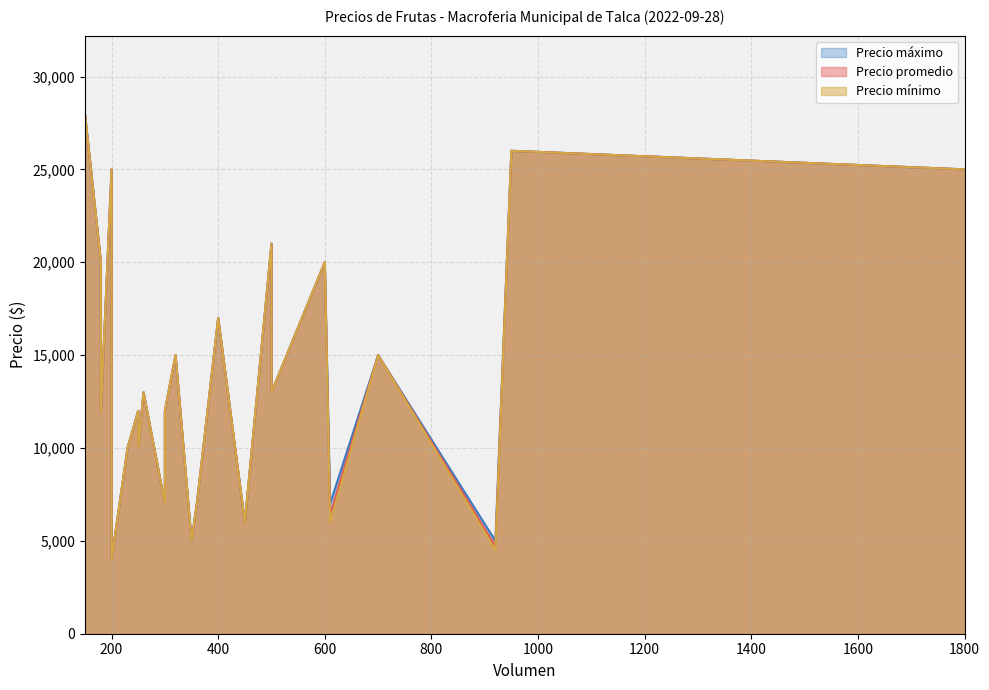

What is the label of the 24th point from the left?

1800